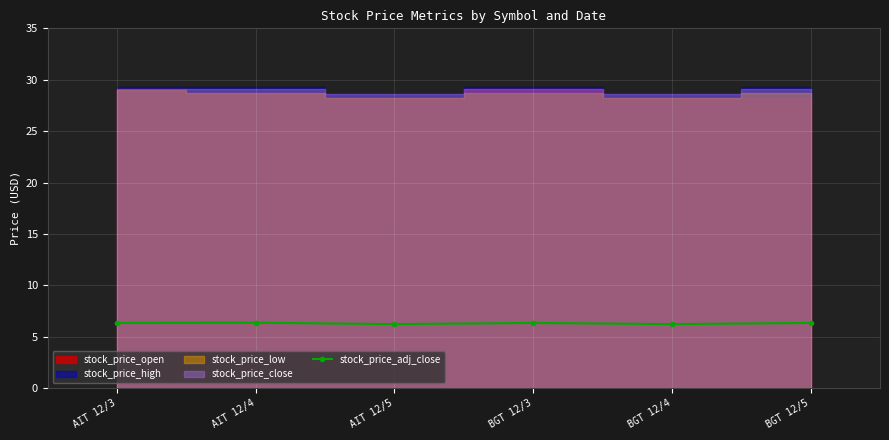

The stock_price_adj_close series shows 2.6 at AIT 12/5. True or false?

False